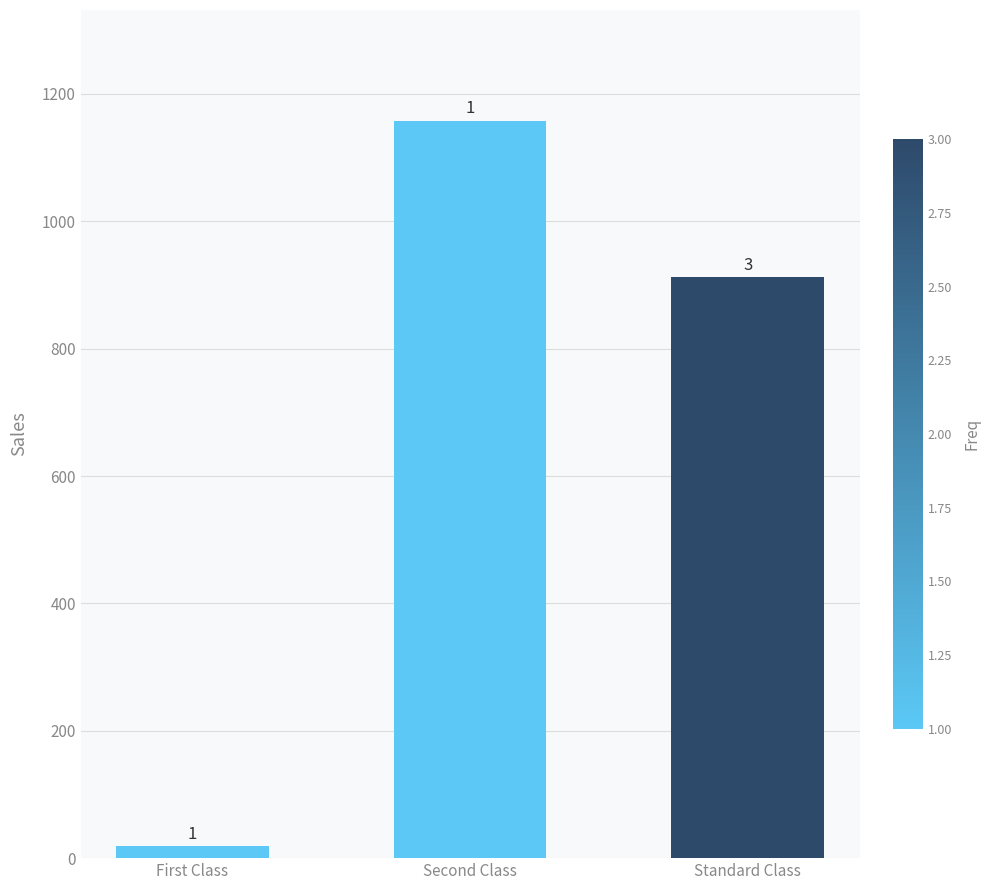

Does the chart contain any negative values?

No